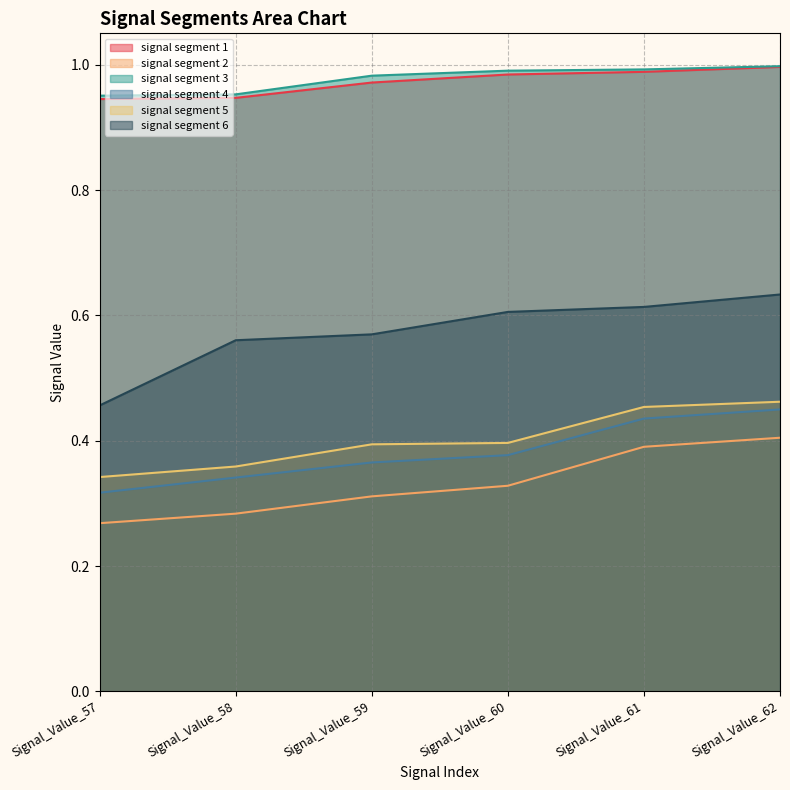

What is the total value across all series at Signal_Value_61?

3.9